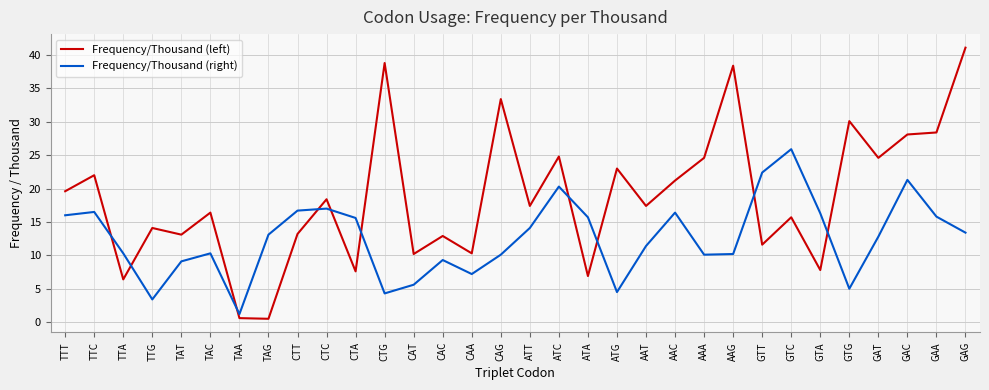

What is the difference between the maximum and minimum values in the Frequency/Thousand (right) series?

24.7